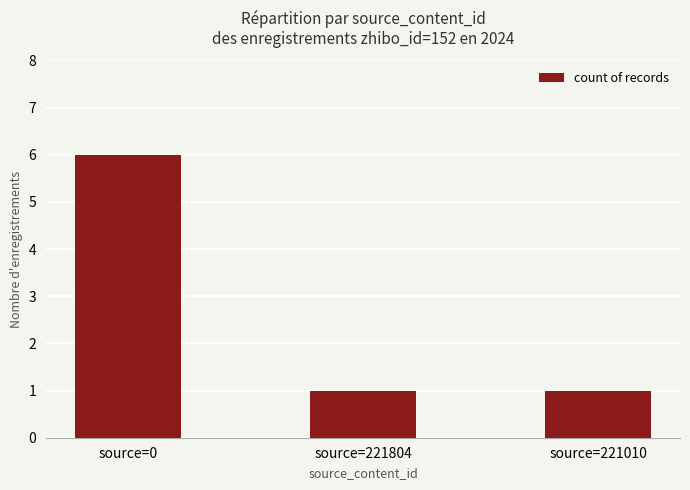

What is the difference between the values at source=221010 and source=0?

5